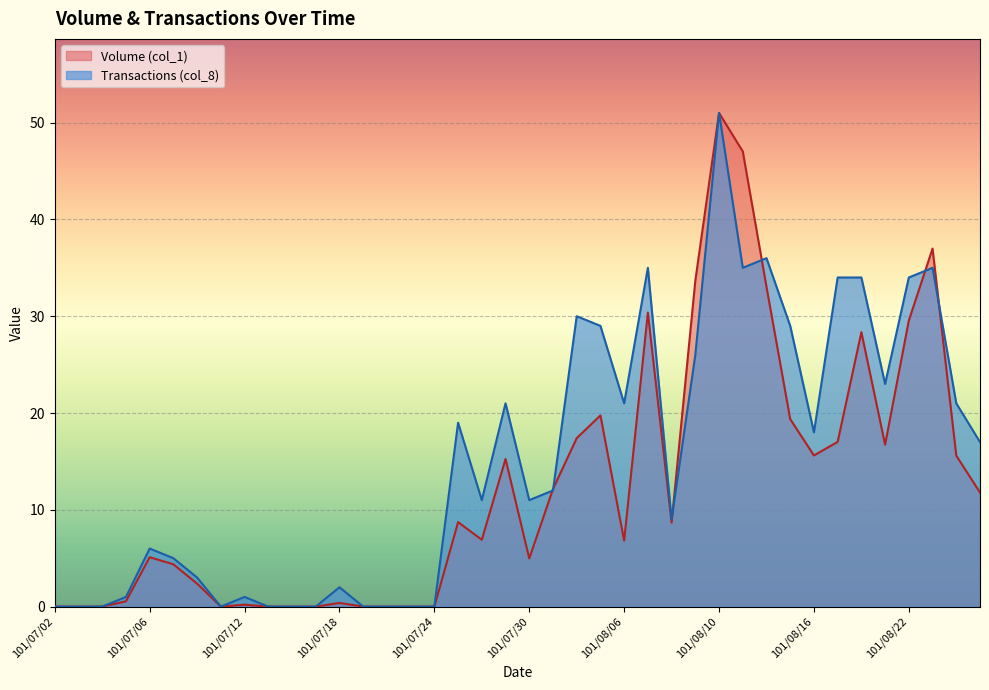

Rank the series at 101/07/26 from highest to lowest value.

Transactions (col_8), Volume (col_1)